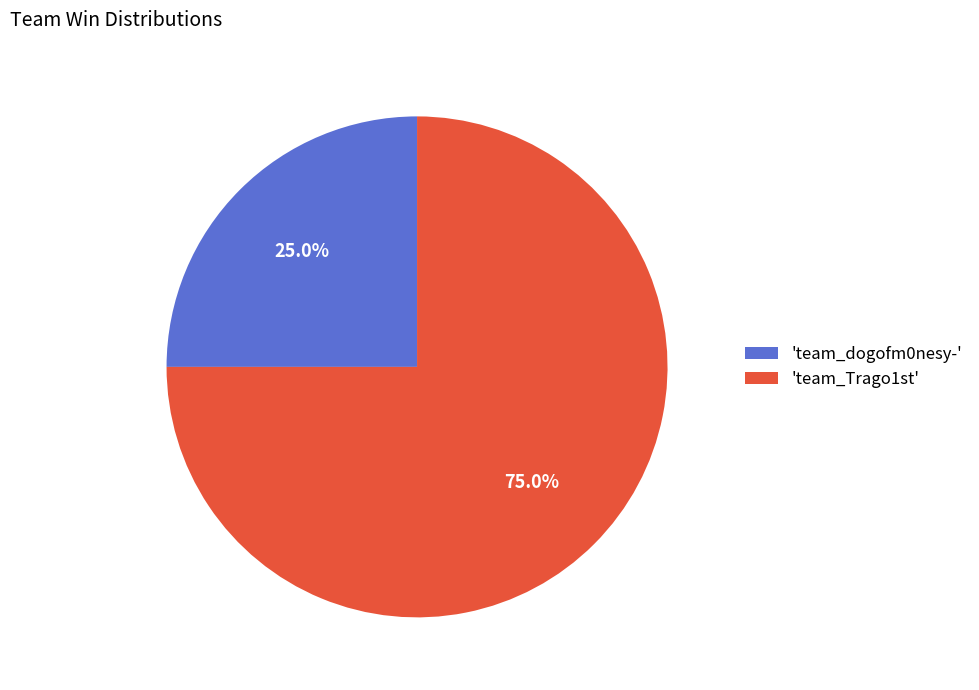

What portion of the pie excludes 'team_Trago1st'?

25.0%